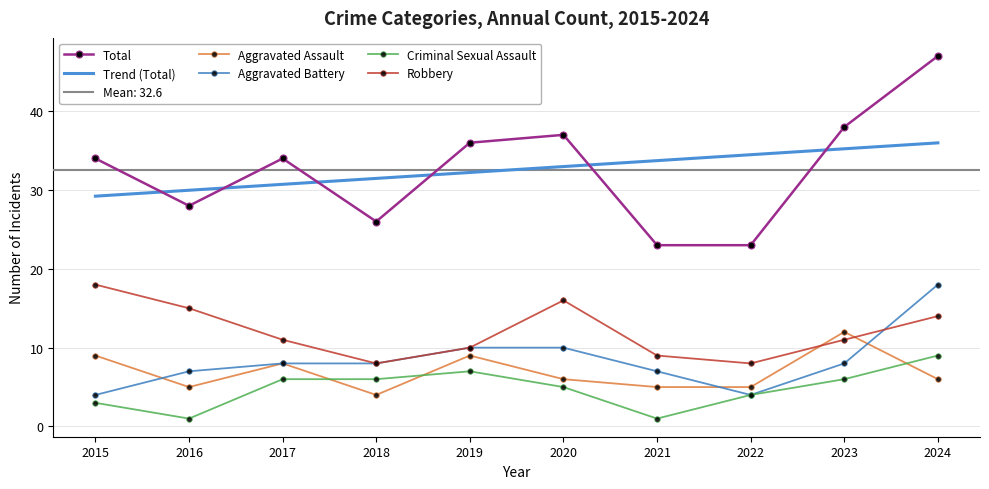

The value of Trend (Total) at 2021 is 33.7. True or false?

True